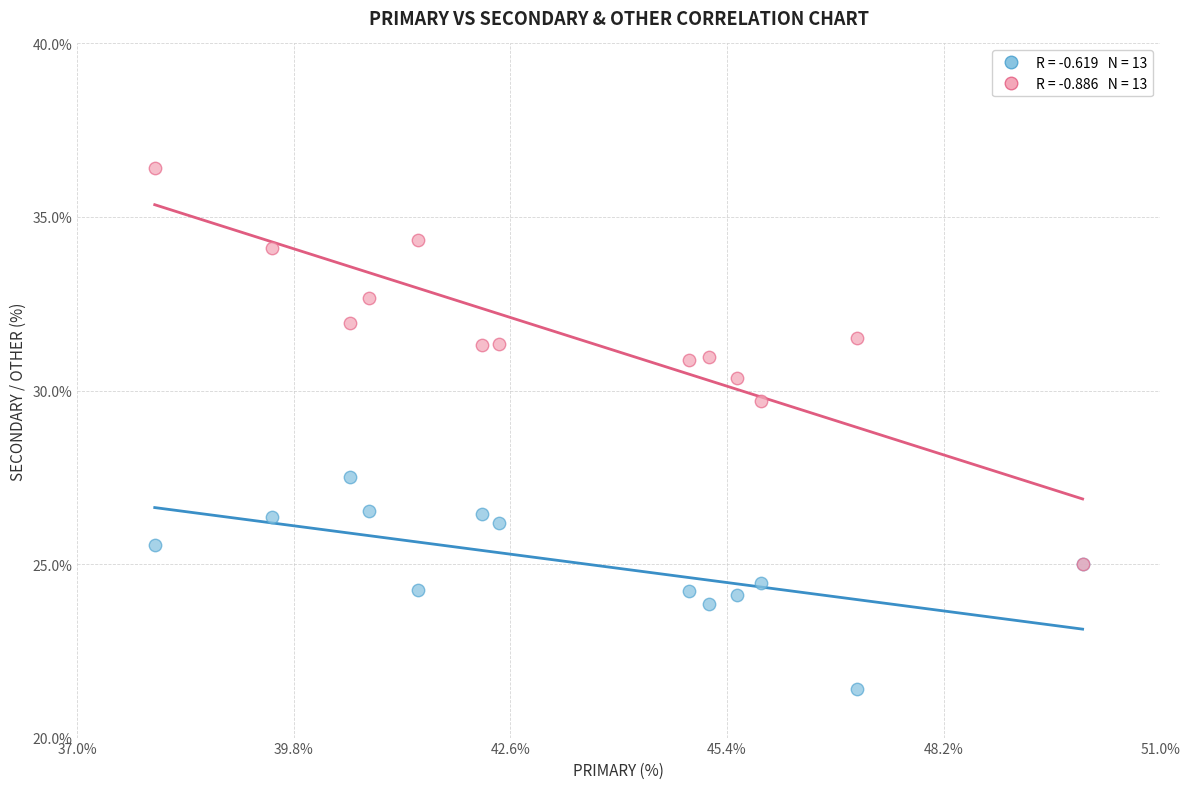

Across all series, what Y value is closest to 28?

27.5